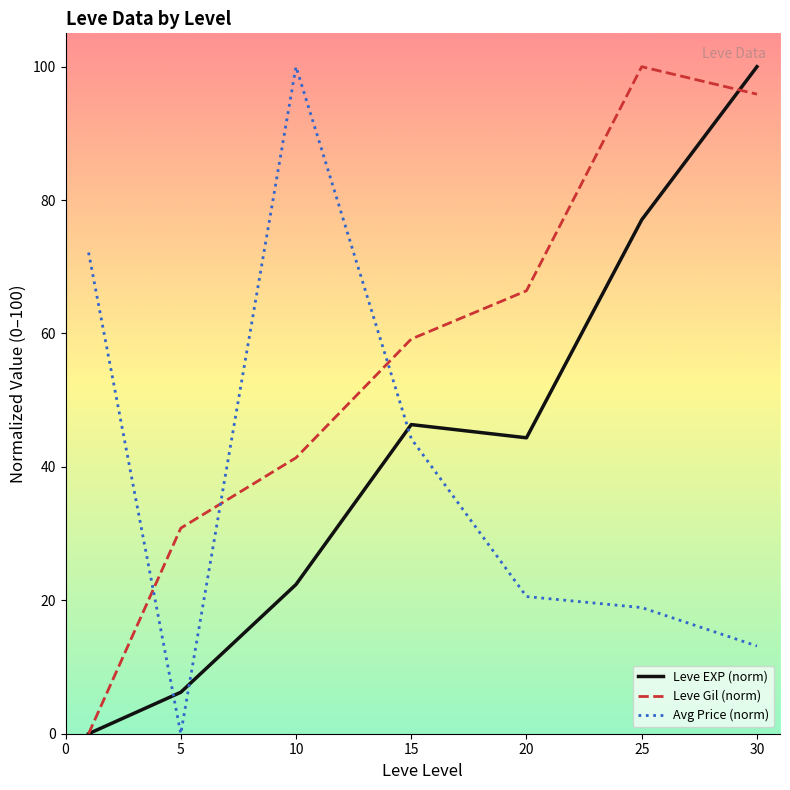

List the series in order of their overall mean, highest first.

Leve Gil (norm), Leve EXP (norm), Avg Price (norm)